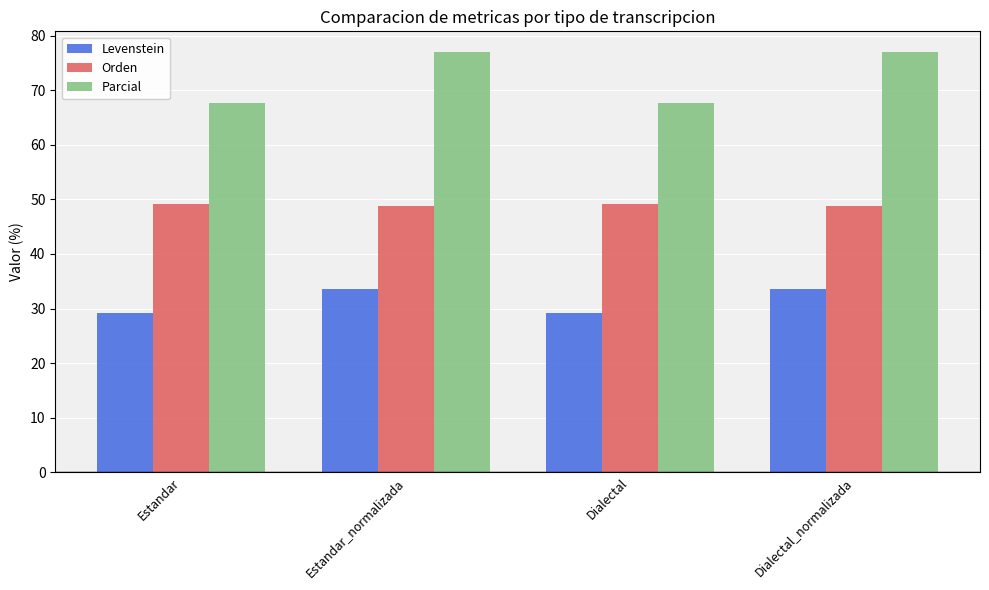

What is the sum of the Levenstein values at Dialectal and Dialectal_normalizada?

62.8